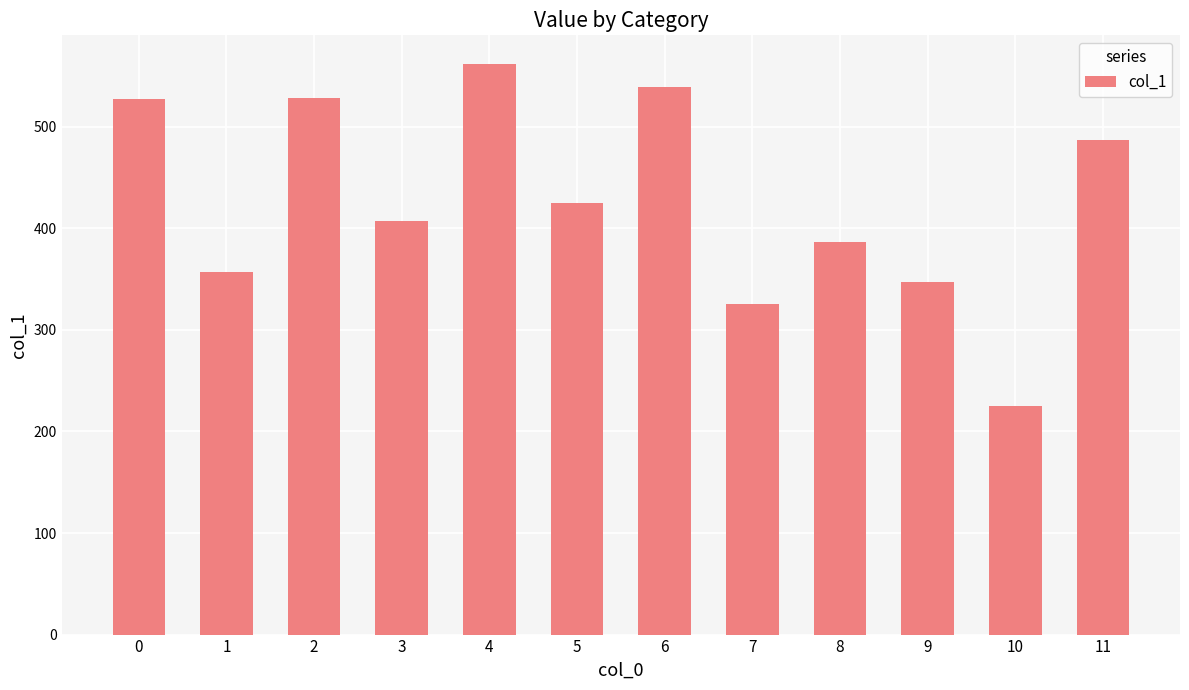

Which category has the highest value across all series?

4